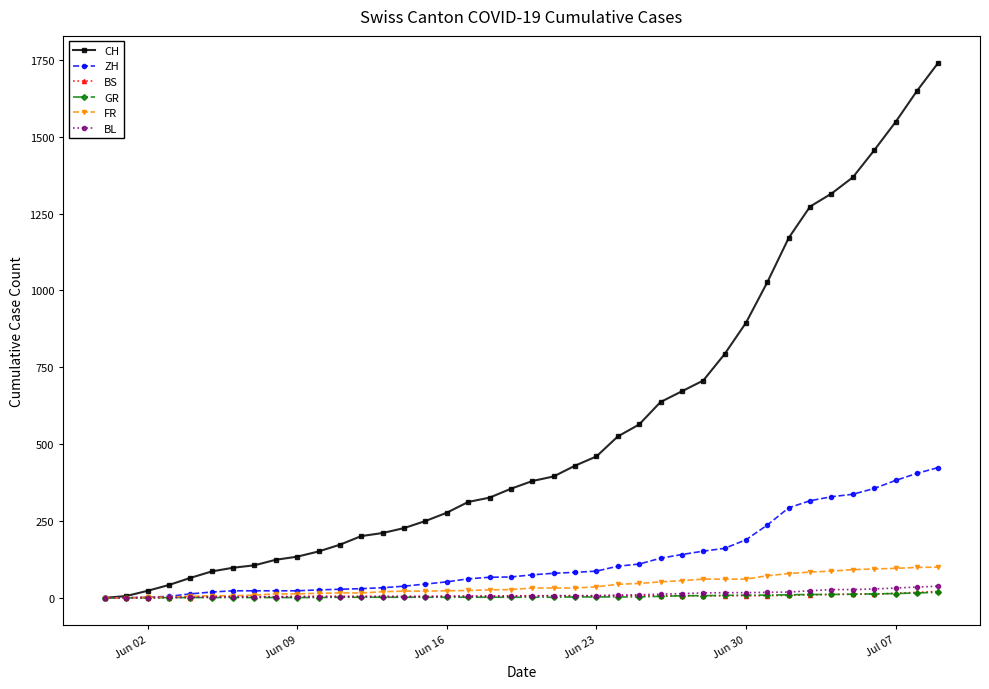

What is the value of the GR point at the 22nd from the left?

2